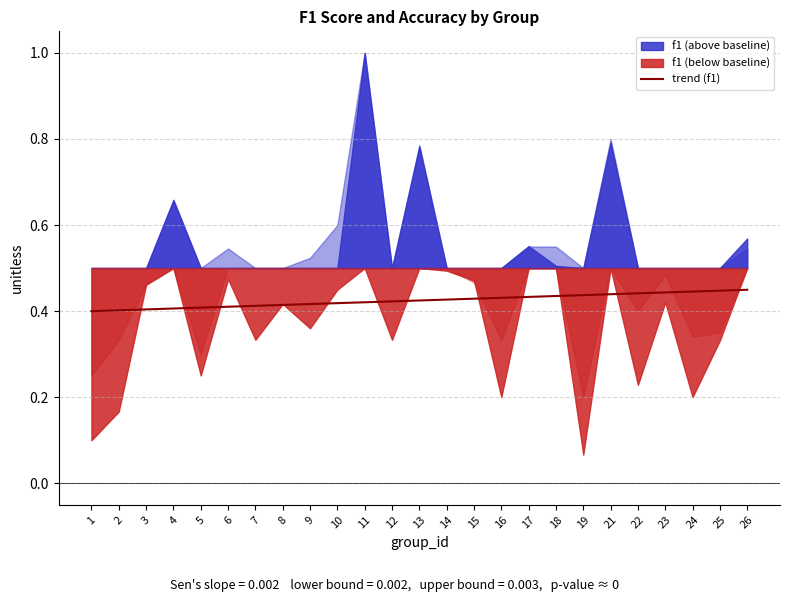

Does the chart display data point markers on the line(s)?

No